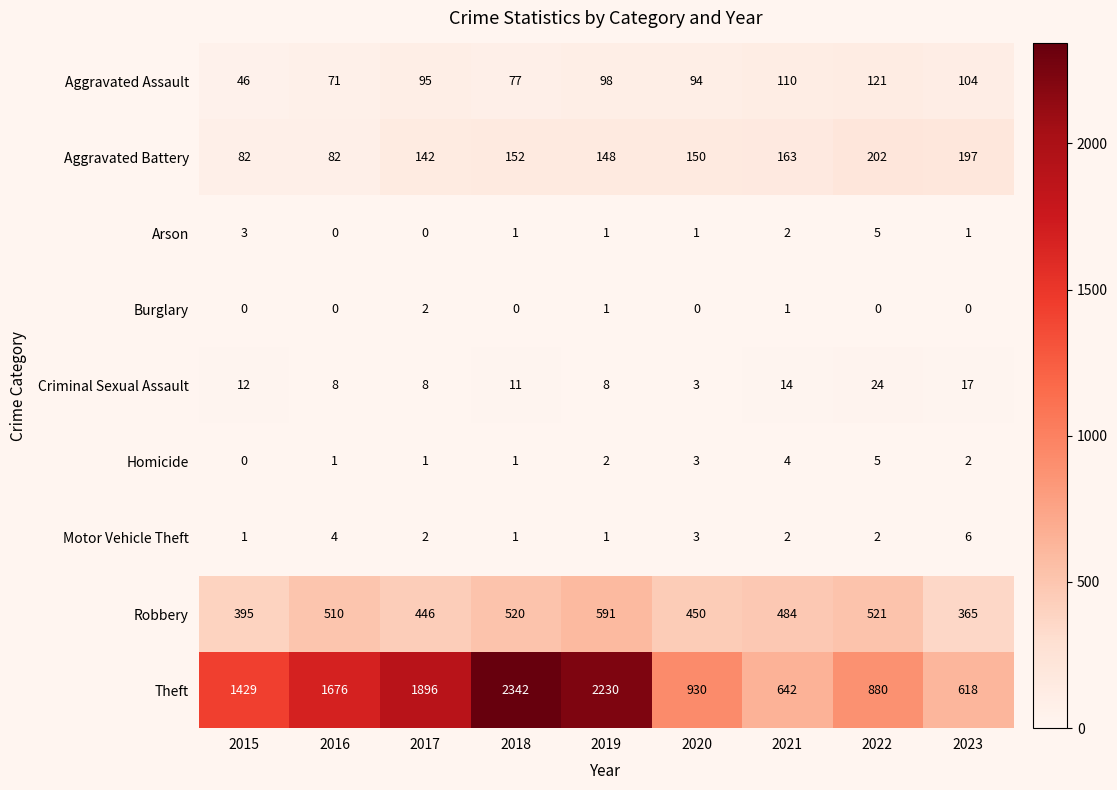

List the labels in order of Aggravated Assault value, smallest first.

2015, 2016, 2018, 2020, 2017, 2019, 2023, 2021, 2022